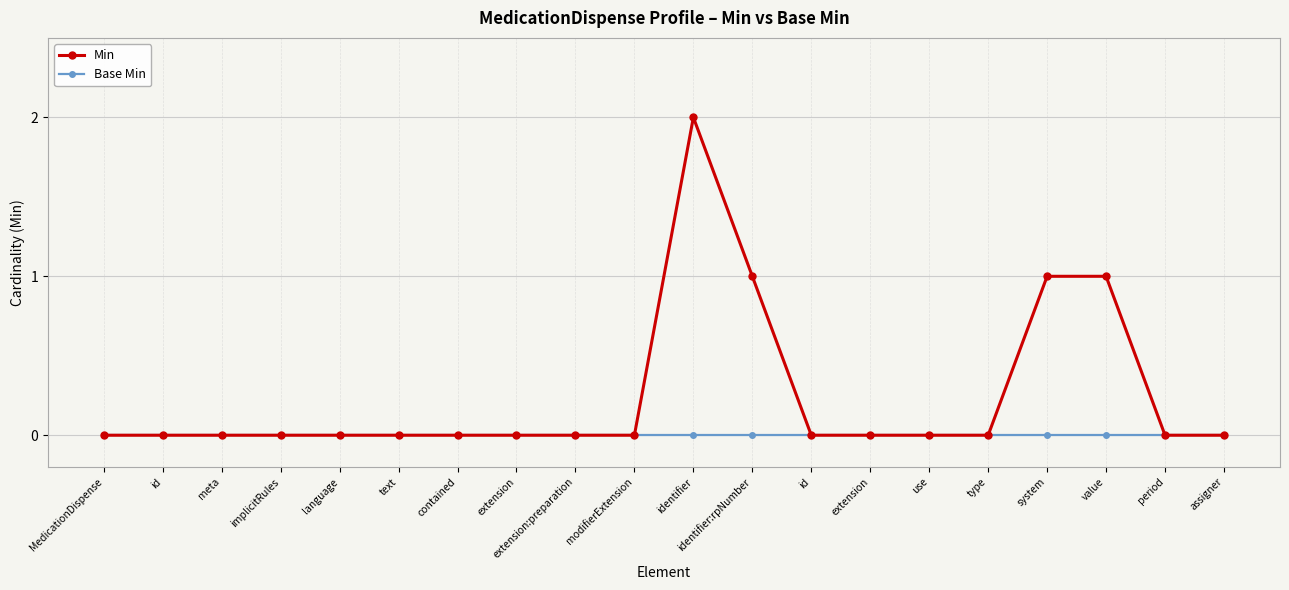

What is the difference between the Min values at modifierExtension and value?

1